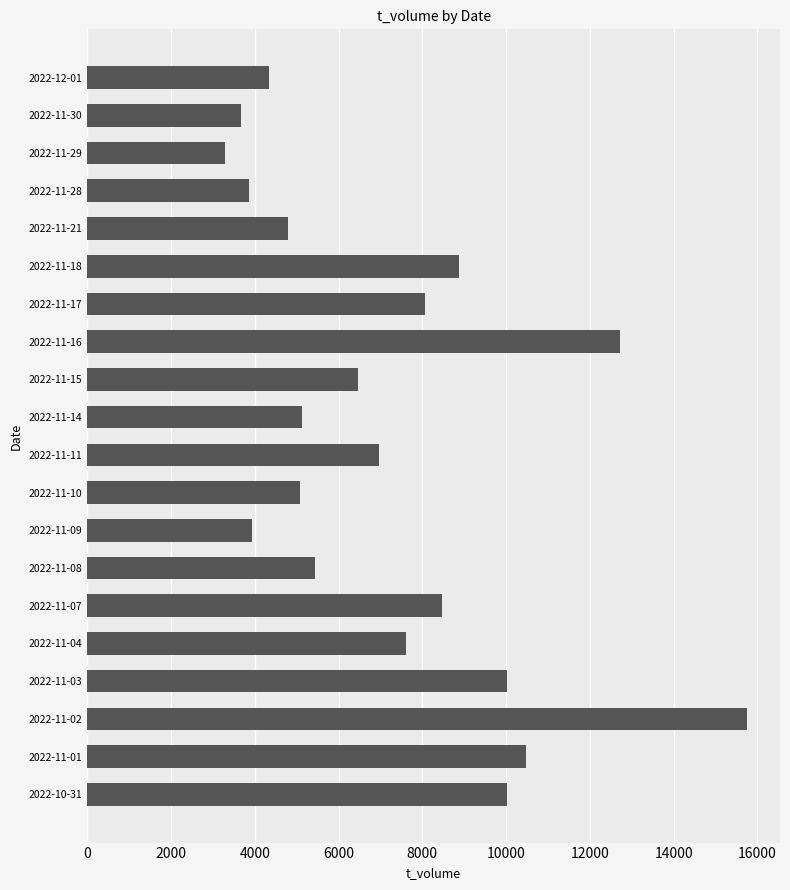

Approximately how many times larger is the value at 2022-11-18 compared to 2022-11-03?

0.9